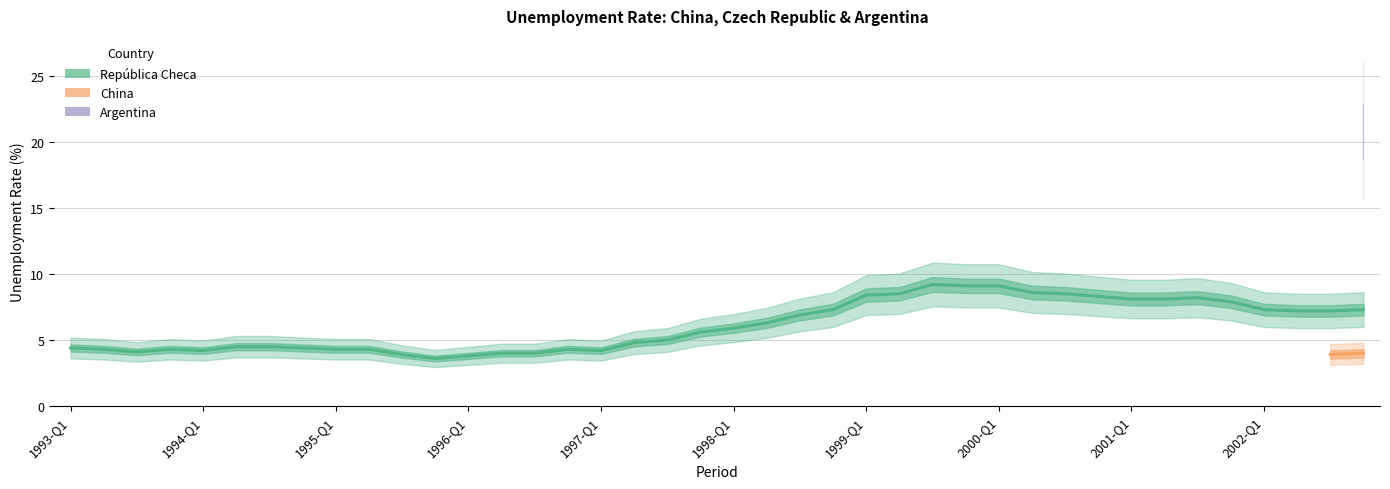

Does the chart display data point markers on the line(s)?

No